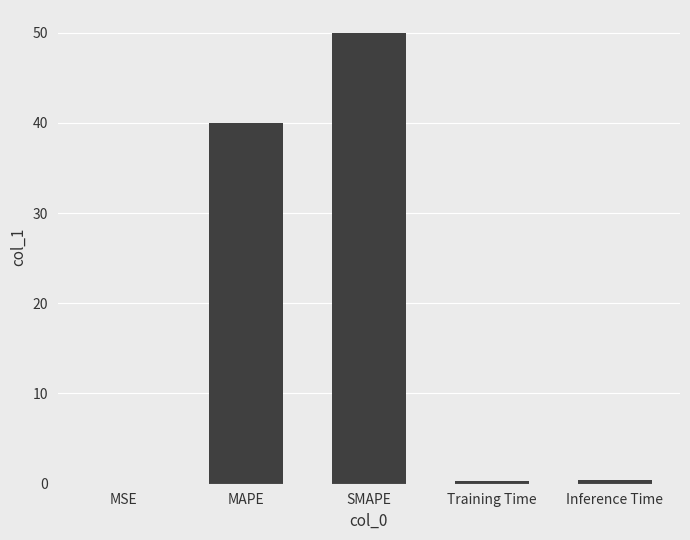

At which category does the chart reach its peak across all series?

SMAPE